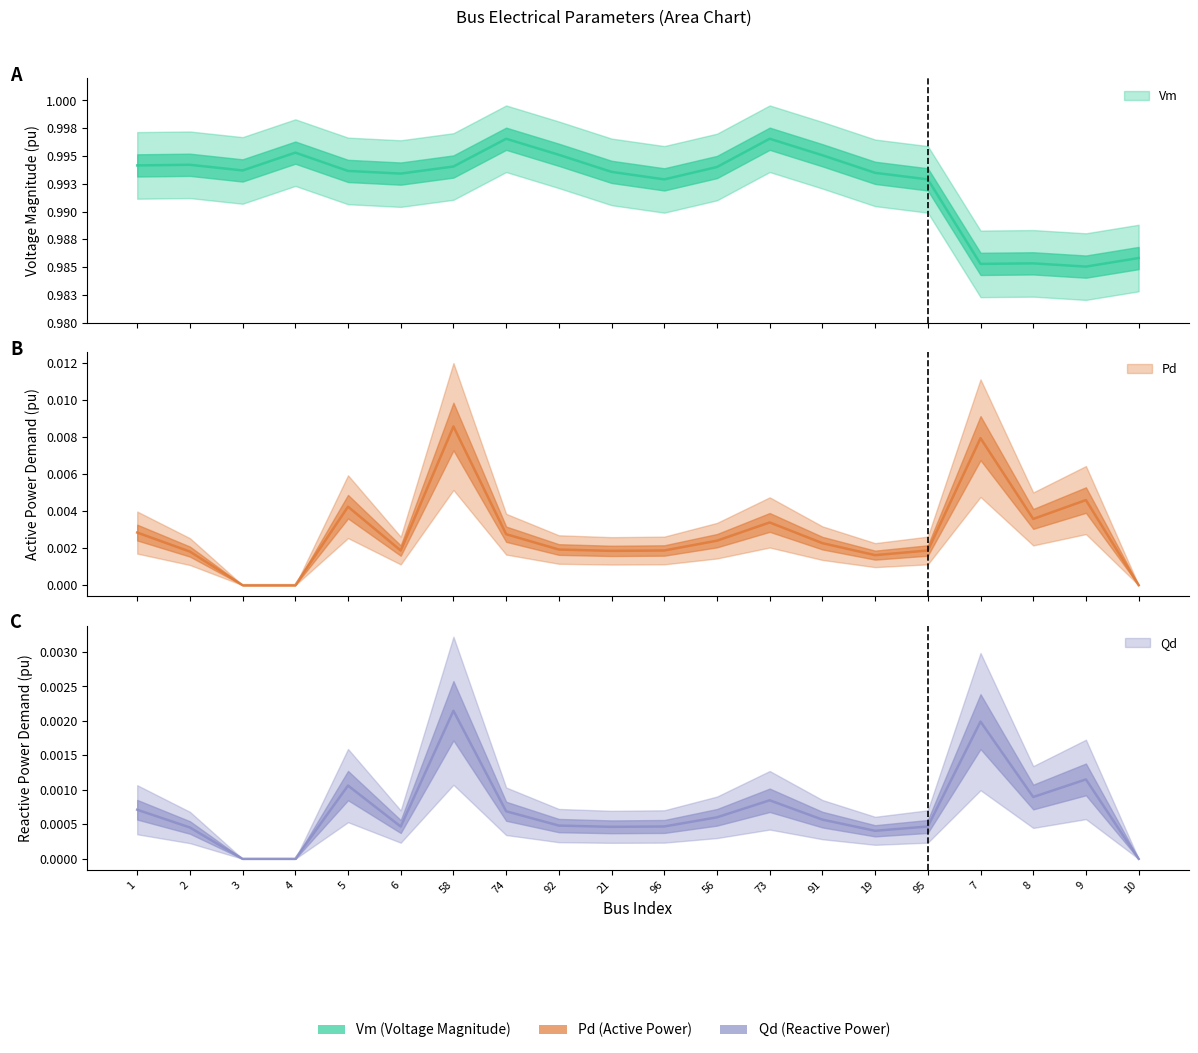

At which category does the chart reach its minimum across all series?

3